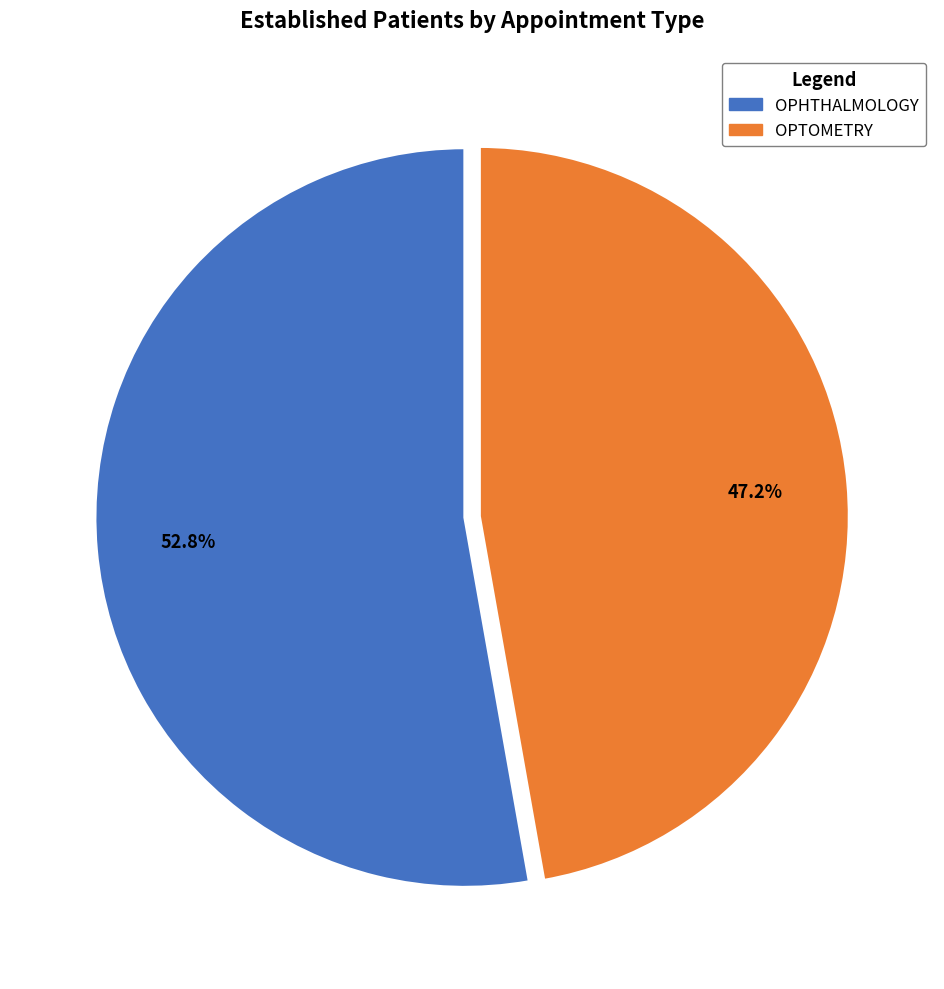

What is the smallest slice in the pie chart?

OPTOMETRY